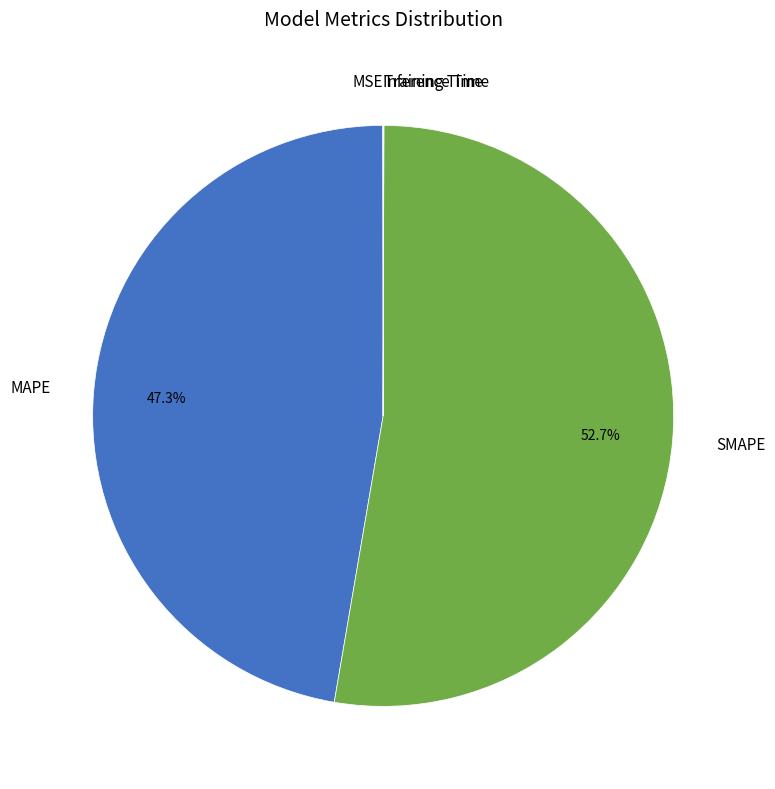

Which slice is the largest?

SMAPE